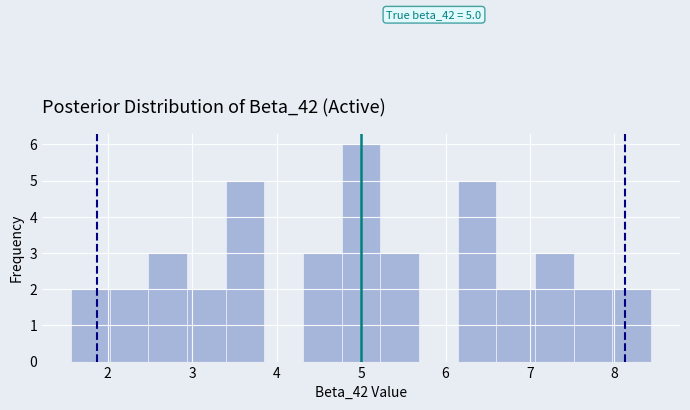

Over which range of the x-axis is the bar tallest?

4.8 to 5.2